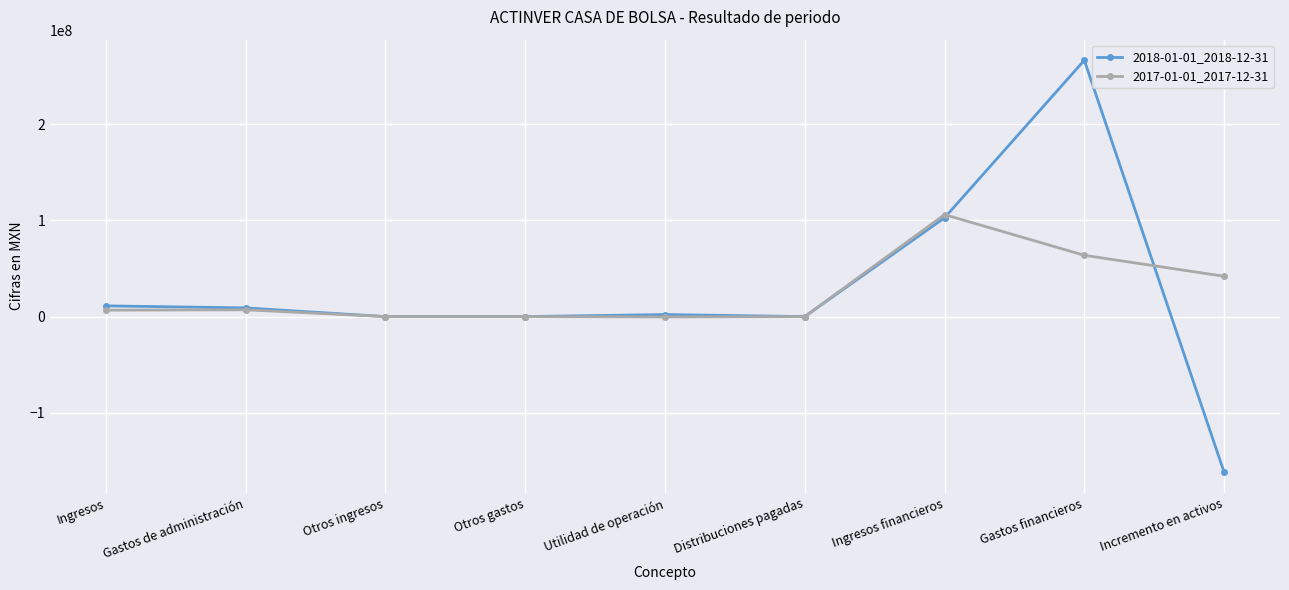

At how many categories does at least one series exceed 22285501?

3